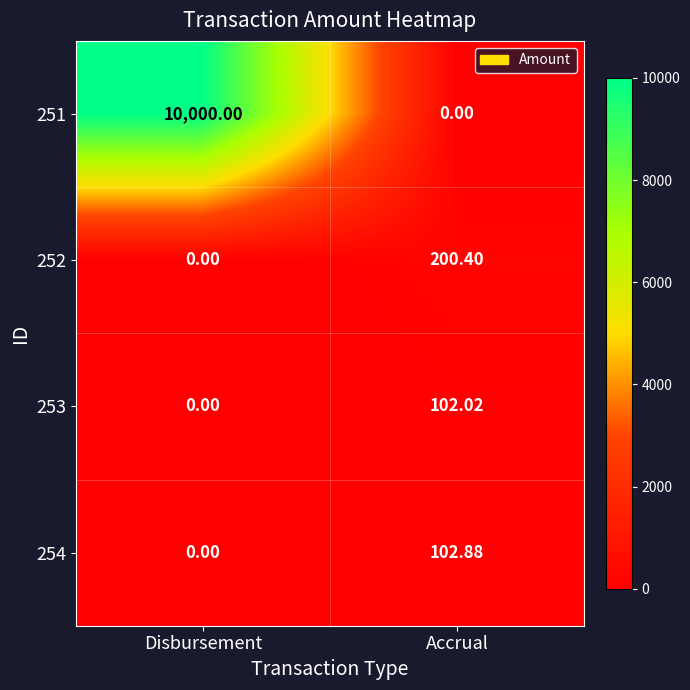

Which category has the highest value in the 251 series?

Disbursement